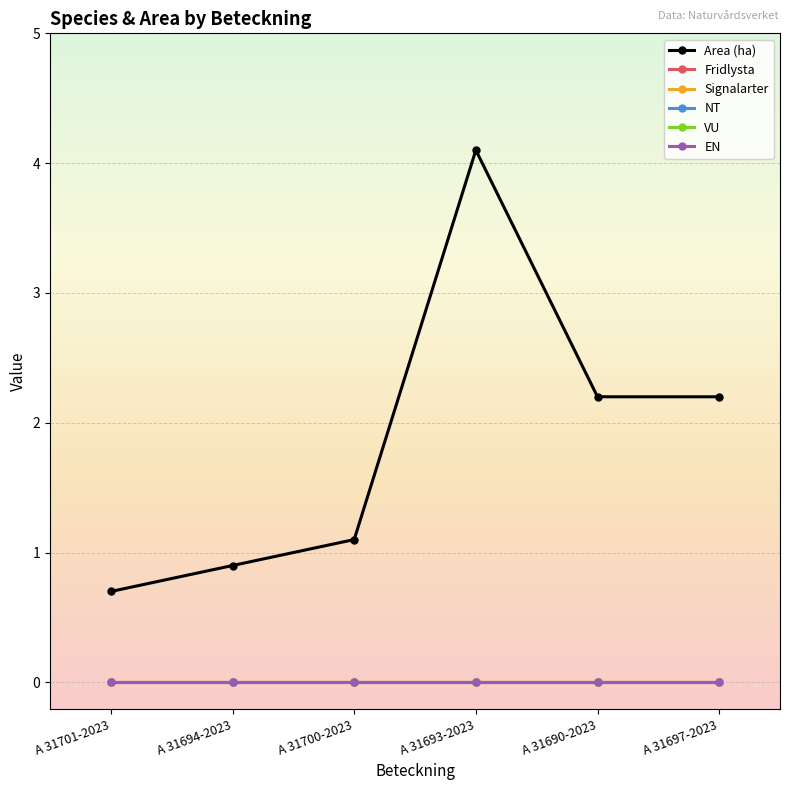

True or false: NT and VU intersect in this chart.

False